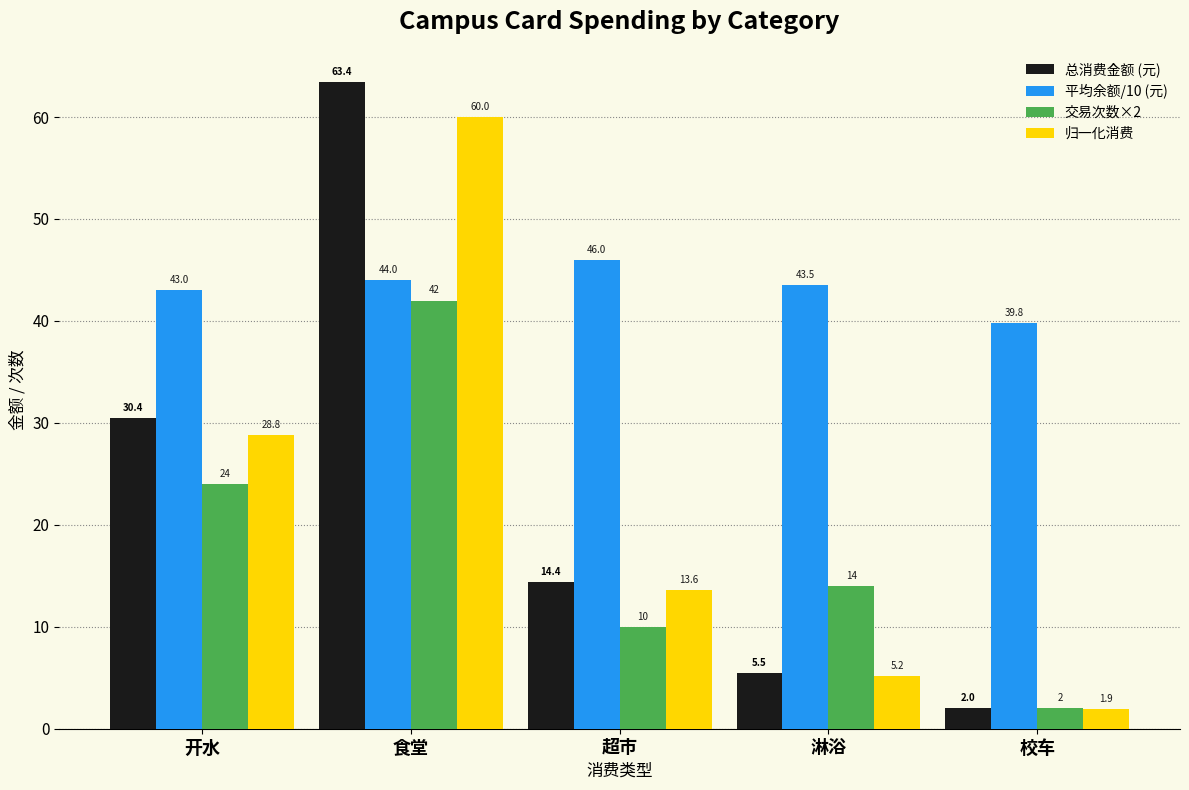

True or false: 平均余额/10 (元) has a value of 8.7 at 开水.

False